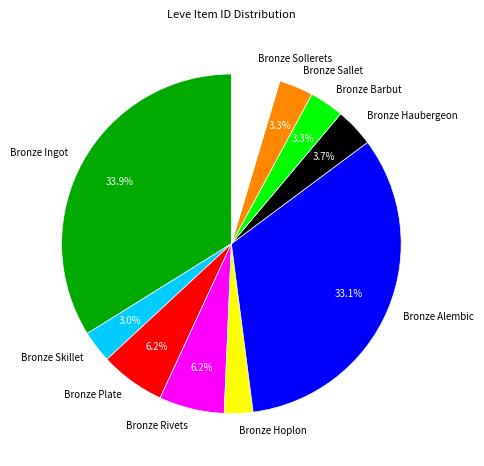

Which has a higher value, Bronze Haubergeon or Bronze Sollerets?

Bronze Sollerets